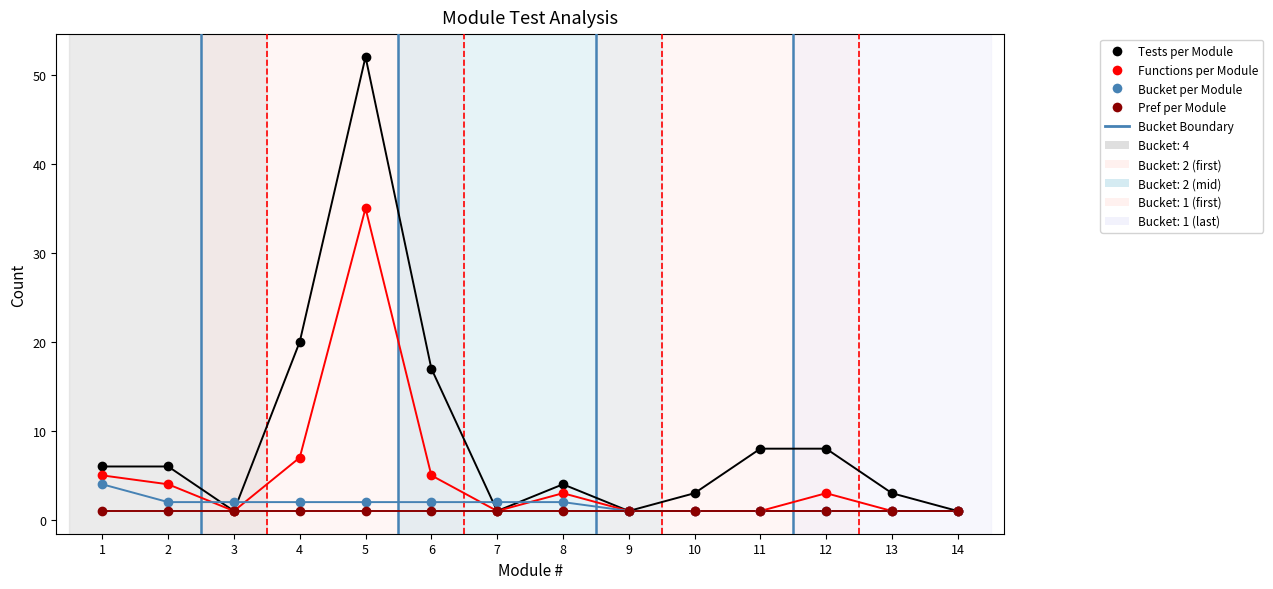

In the Functions per Module series, what Y value is closest to 18?

7